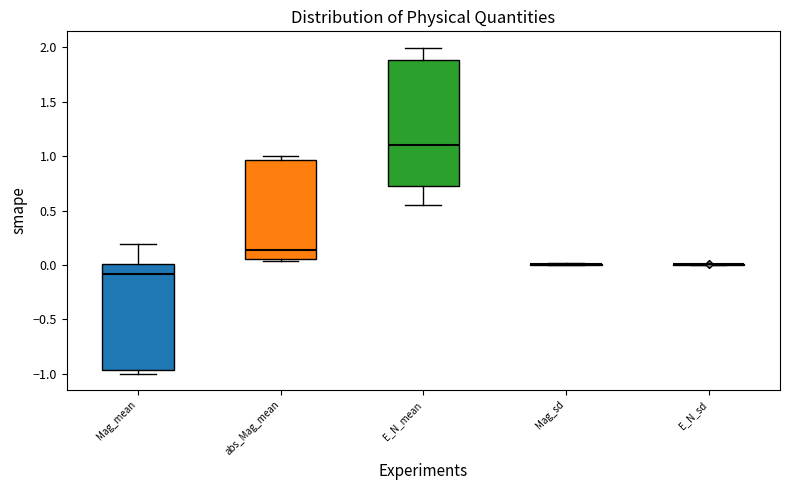

Which box is the tallest, from its lower edge to its upper edge?

E_N_mean